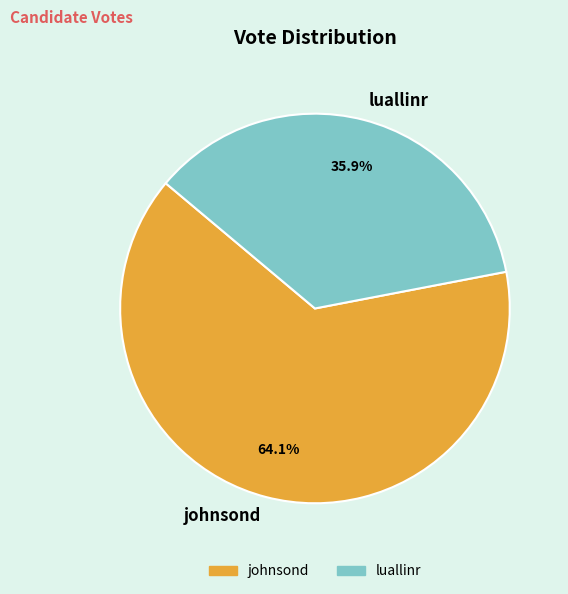

True or false: johnsond accounts for 64% of the total.

True